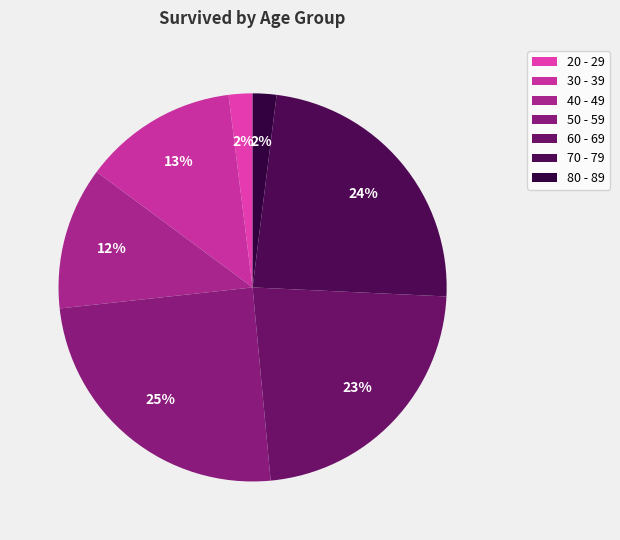

Does 20 - 29 represent more than half of the total?

No